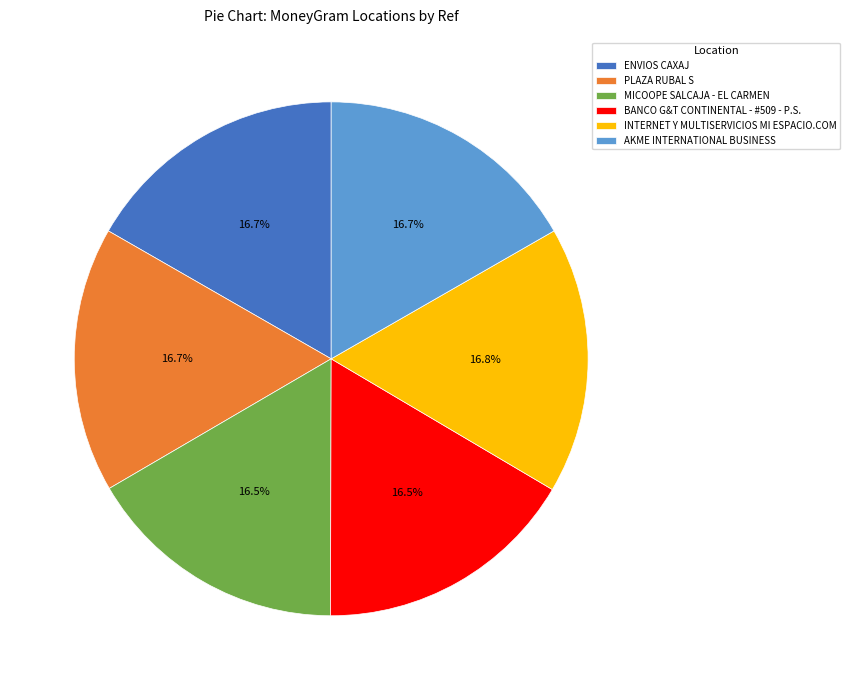

Does any single category account for the majority?

No